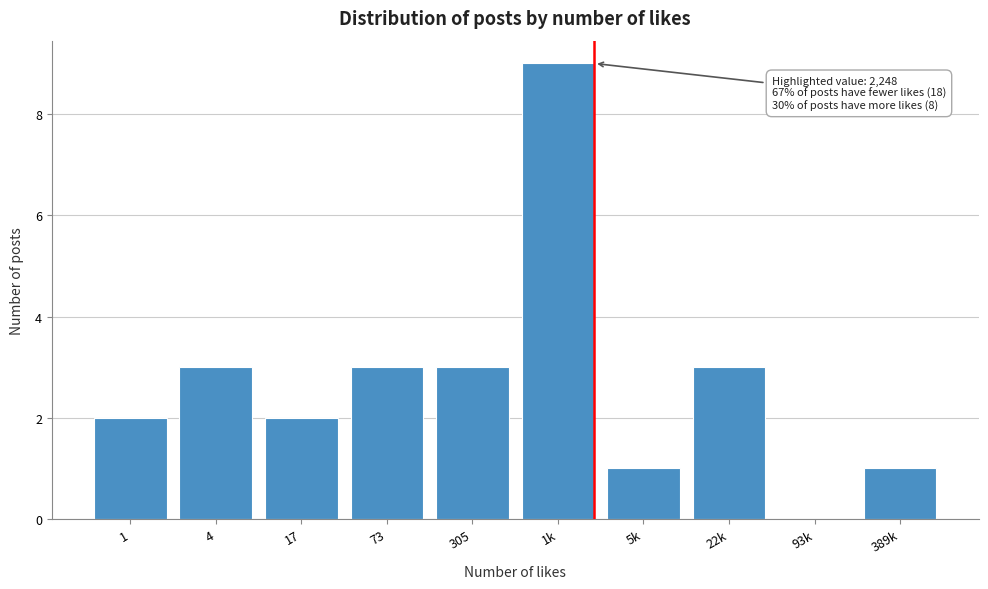

Reading left to right, transcribe all the data shown in this chart.

1=2	4=3	17=2	73=3	305=3	1k=9	5k=1	22k=3	93k=0	389k=1